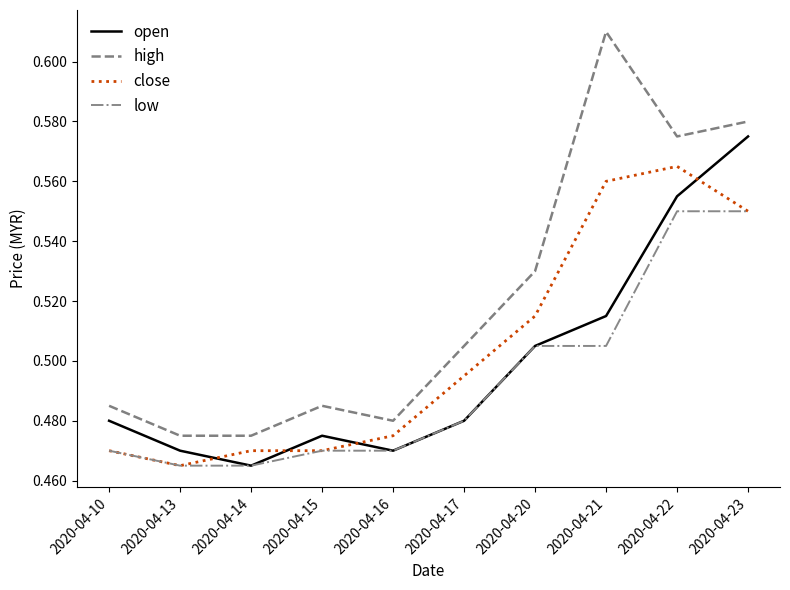

True or false: open and high intersect in this chart.

False